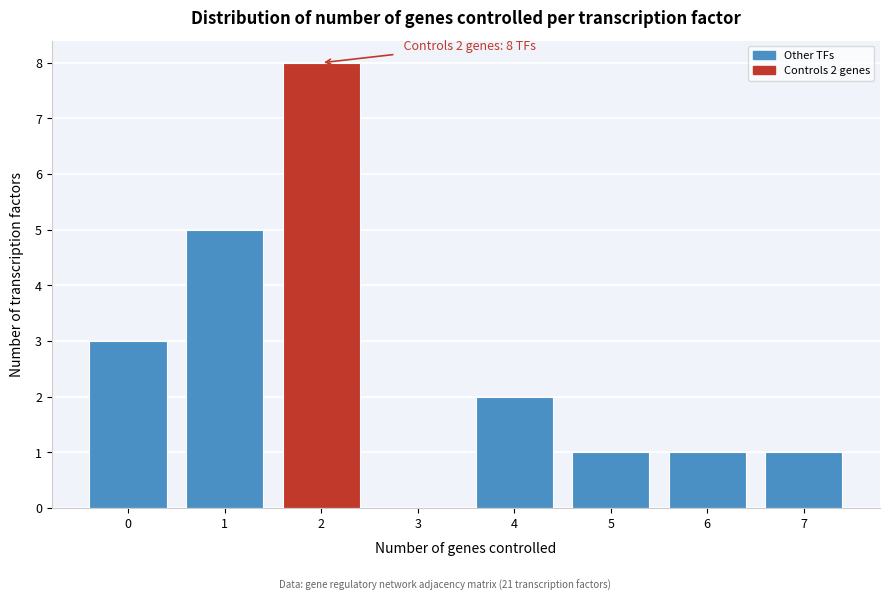

Over which range of the x-axis is the bar tallest?

1.5 to 2.5